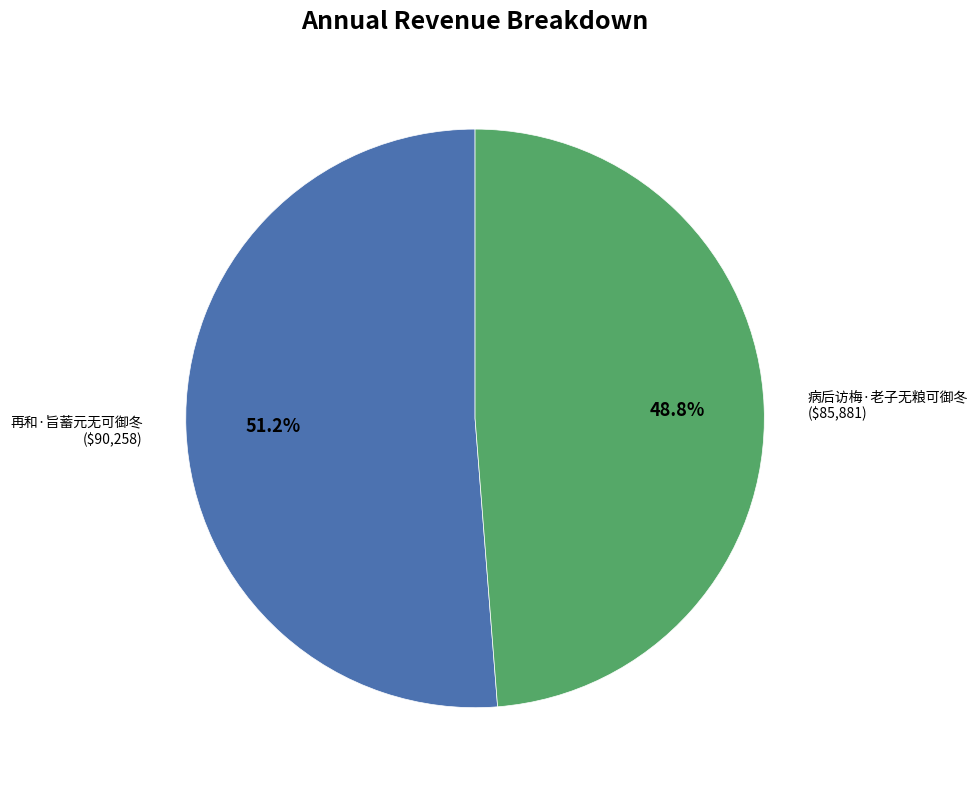

What is the smallest slice in the pie chart?

病后访梅·老子无粮可御冬